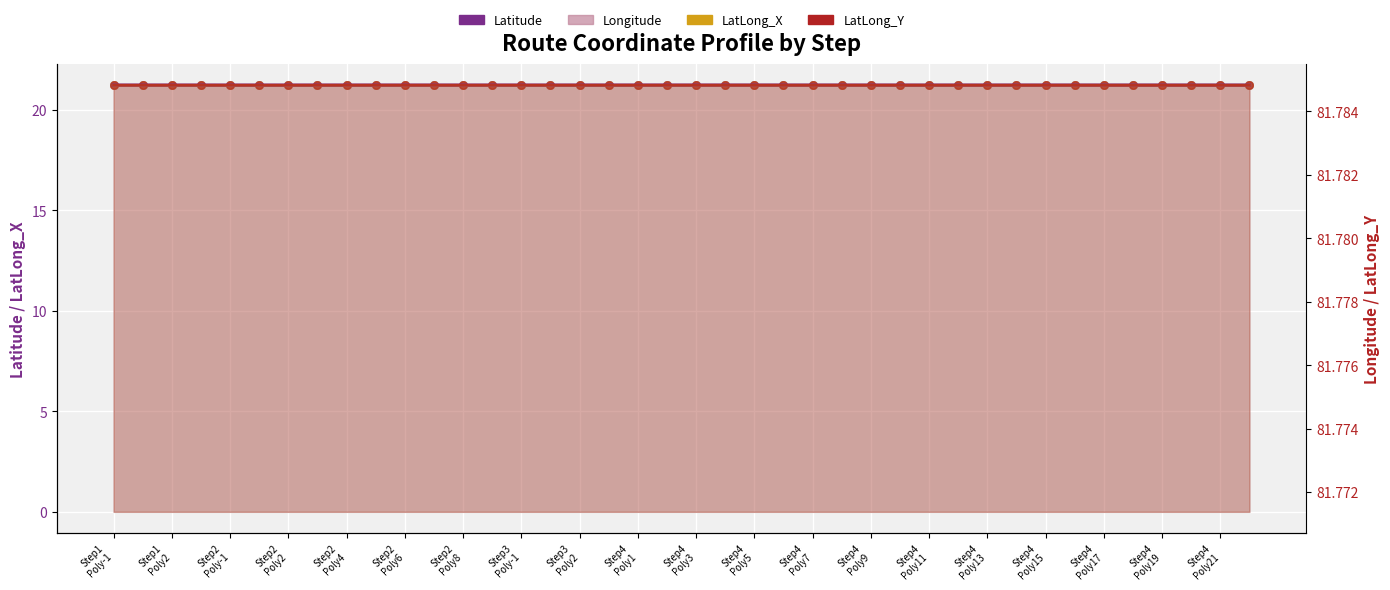

Which series contains the highest Y value?

Latitude